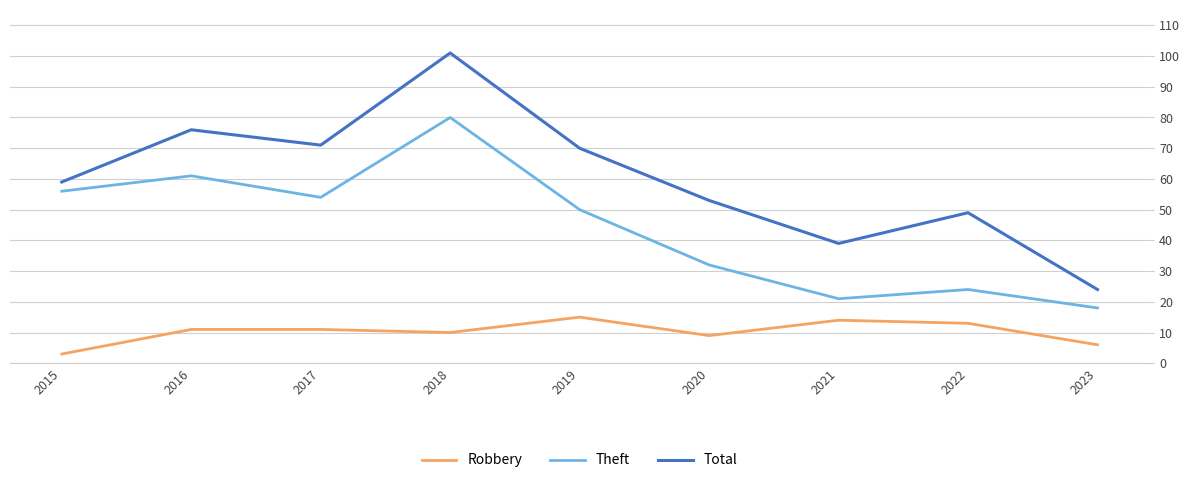

List the labels in order of Theft value, smallest first.

2023, 2021, 2022, 2020, 2019, 2017, 2015, 2016, 2018